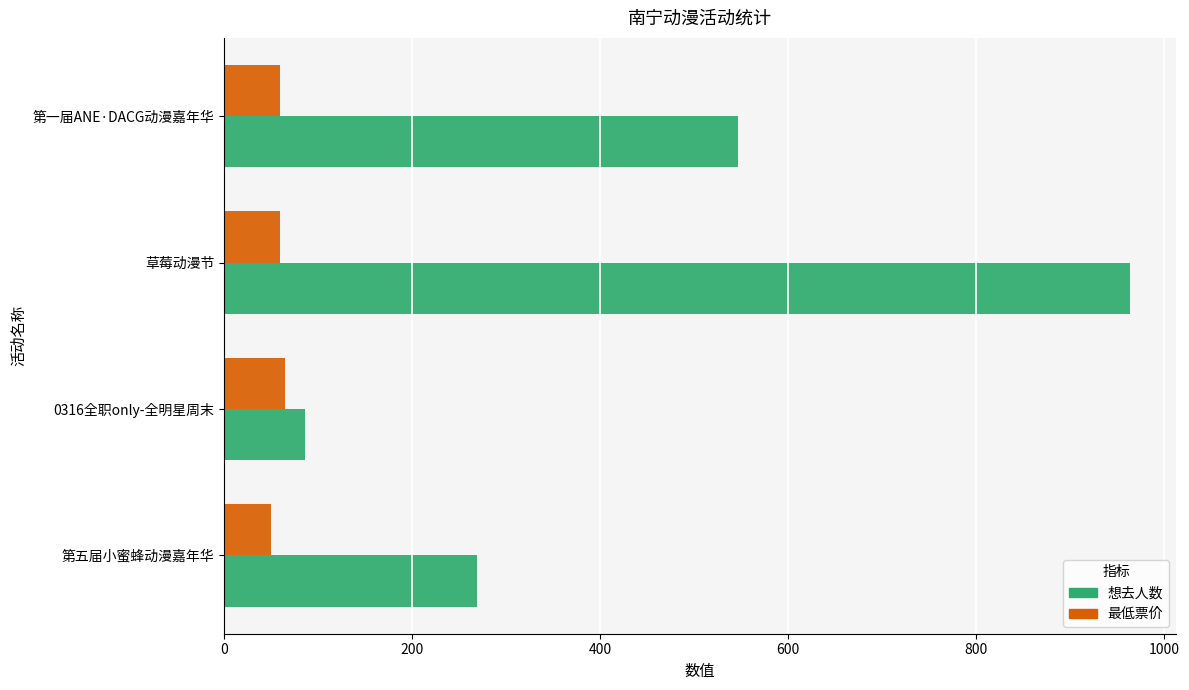

At which category is the sum across all series the highest?

草莓动漫节